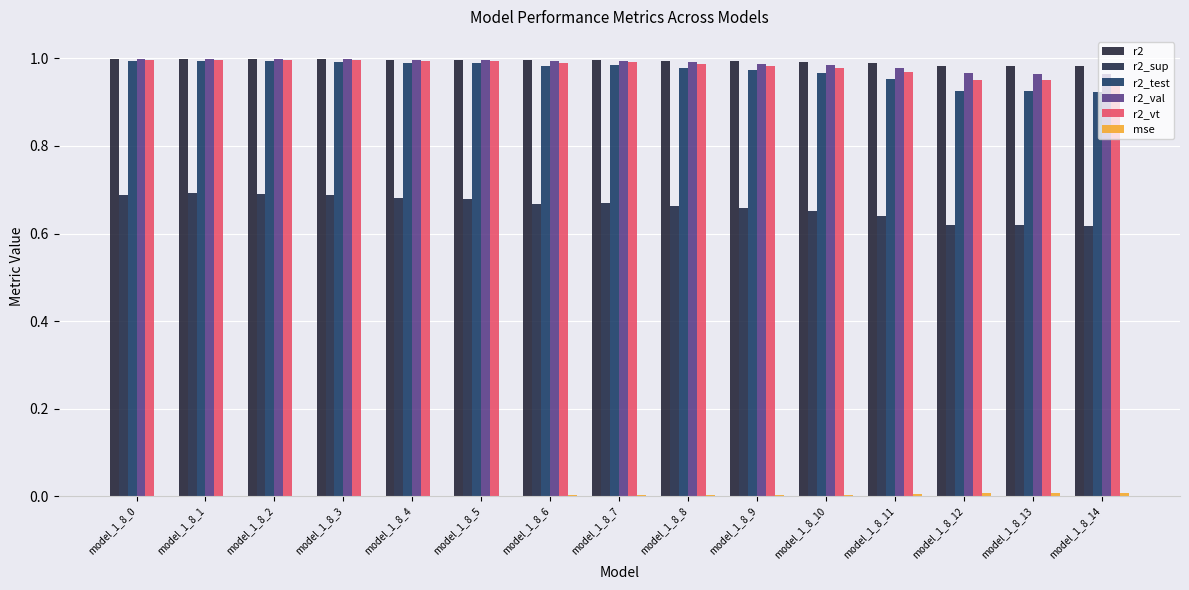

Which series has the largest range (max minus min)?

r2_sup